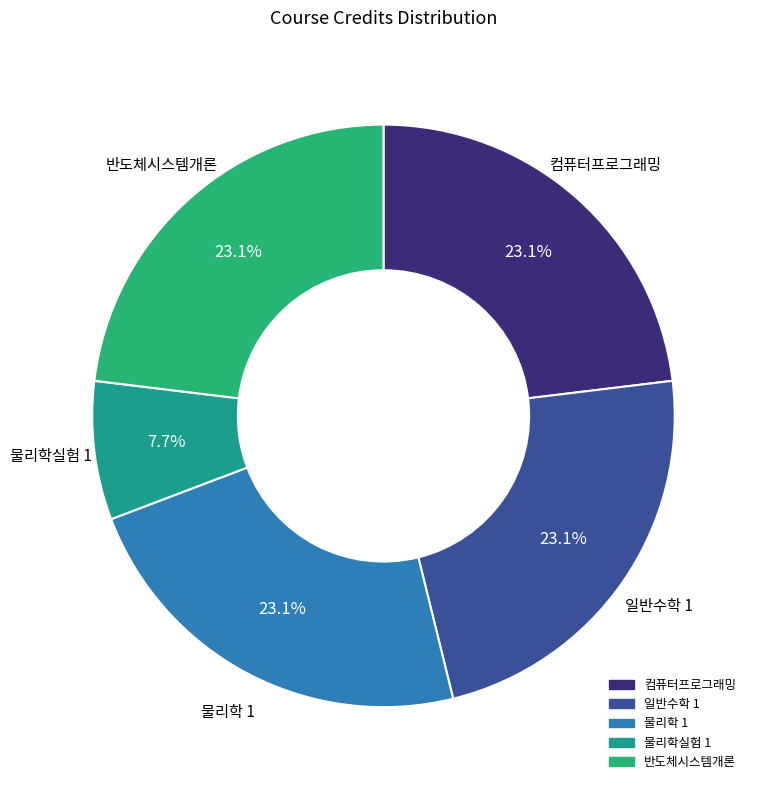

Is it true that 컴퓨터프로그래밍 is 23% of the pie?

True